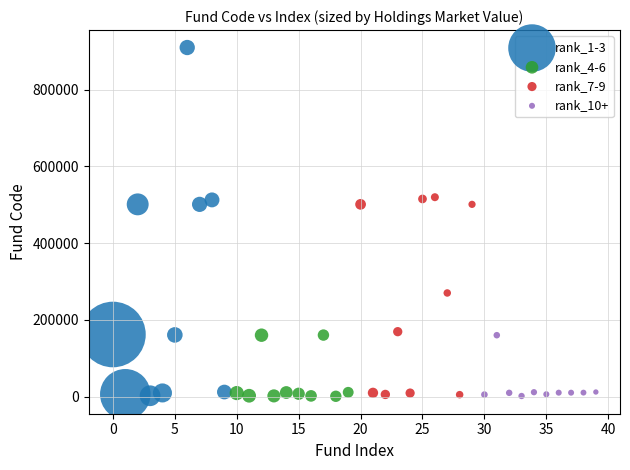

Which series contains the highest Y value?

rank_1-3